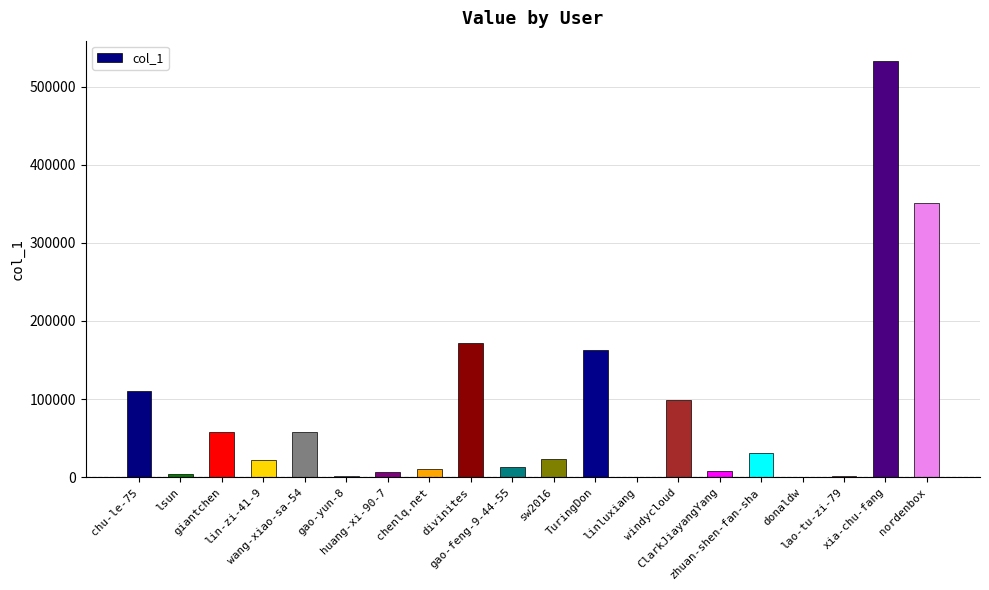

What is the difference between the values at gao-feng-9-44-55 and lao-tu-zi-79?

11486